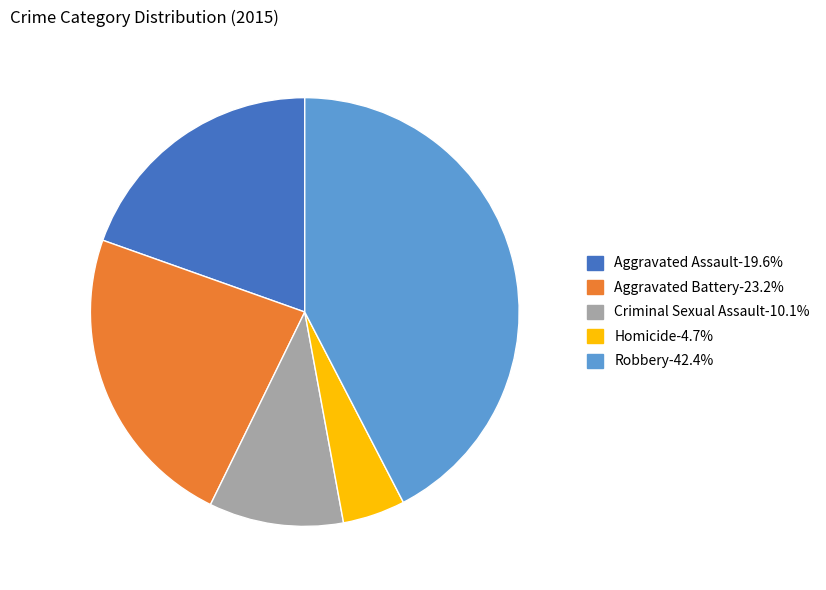

Does Aggravated Battery represent more than half of the total?

No